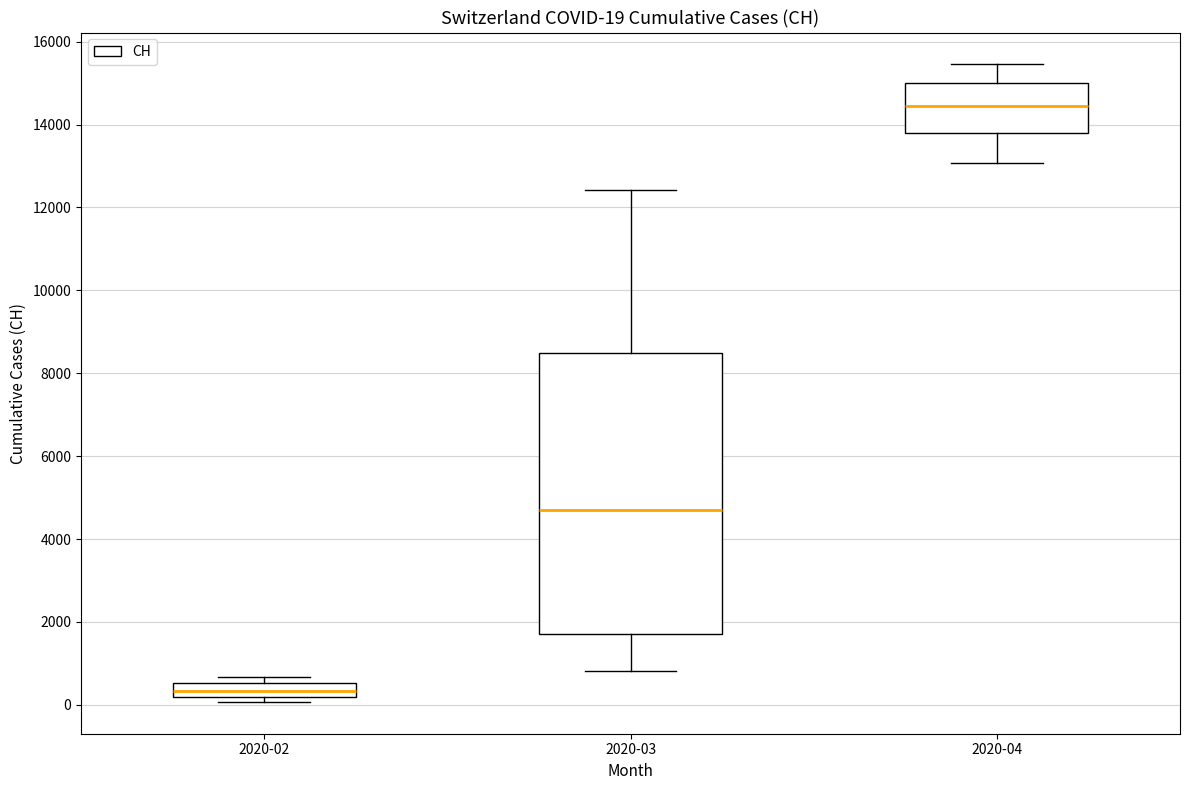

Comparing the boxes themselves (not the whiskers), which one is the tallest?

2020-03